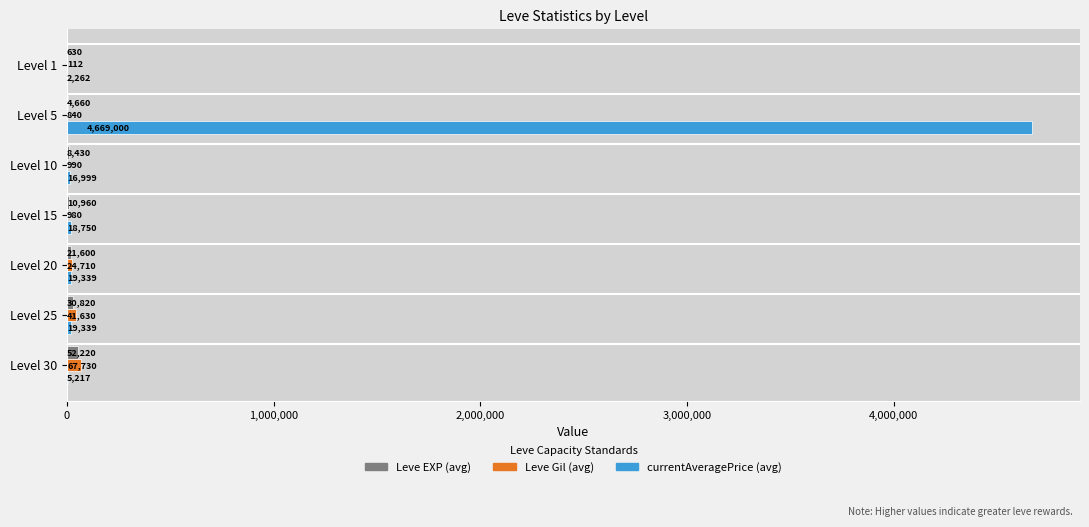

Which series changed the most between Level 5 and Level 15?

currentAveragePrice (avg)